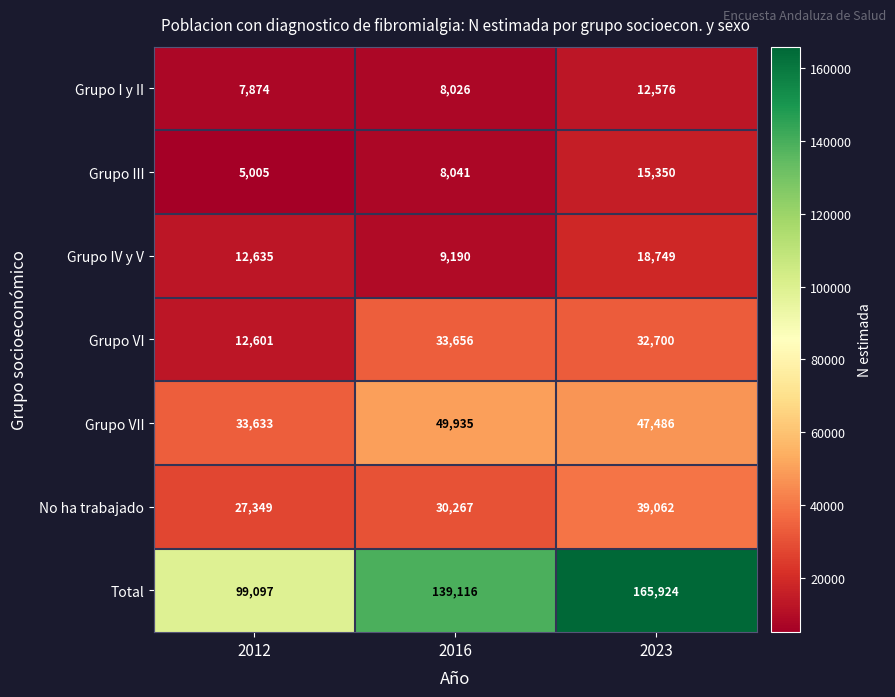

What is the sum of the Grupo III values at 2016 and 2012?

13046